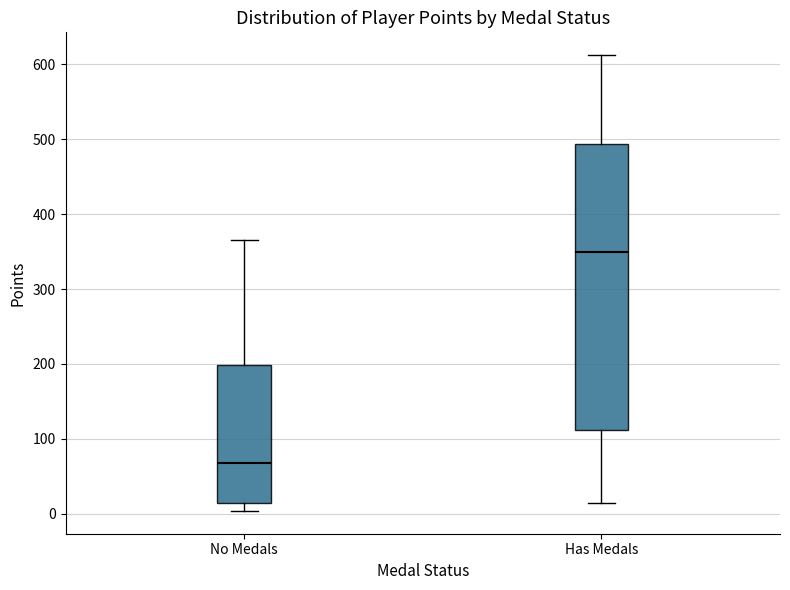

Reading left to right, transcribe this box plot: for each box, give where its median line is, the range the box spans, and where its two whiskers end, as read against the y-axis. The values are not printed on the chart, so give them approximately, as read against the axis.

No Medals: median 70, box 20 to 200, whiskers 0 to 370
Has Medals: median 350, box 110 to 490, whiskers 10 to 610